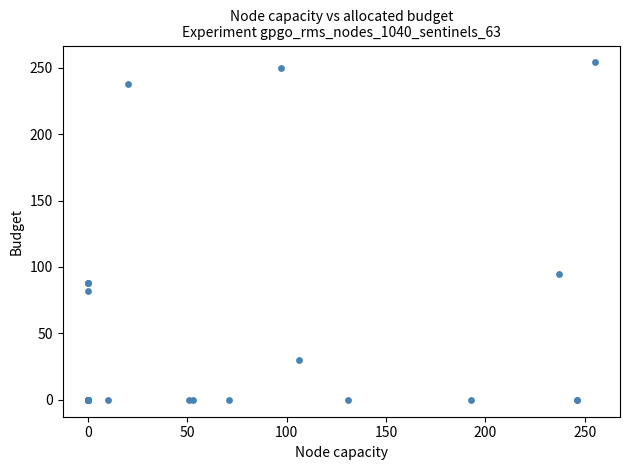

What Y value in the scatter plot is closest to 127?

95